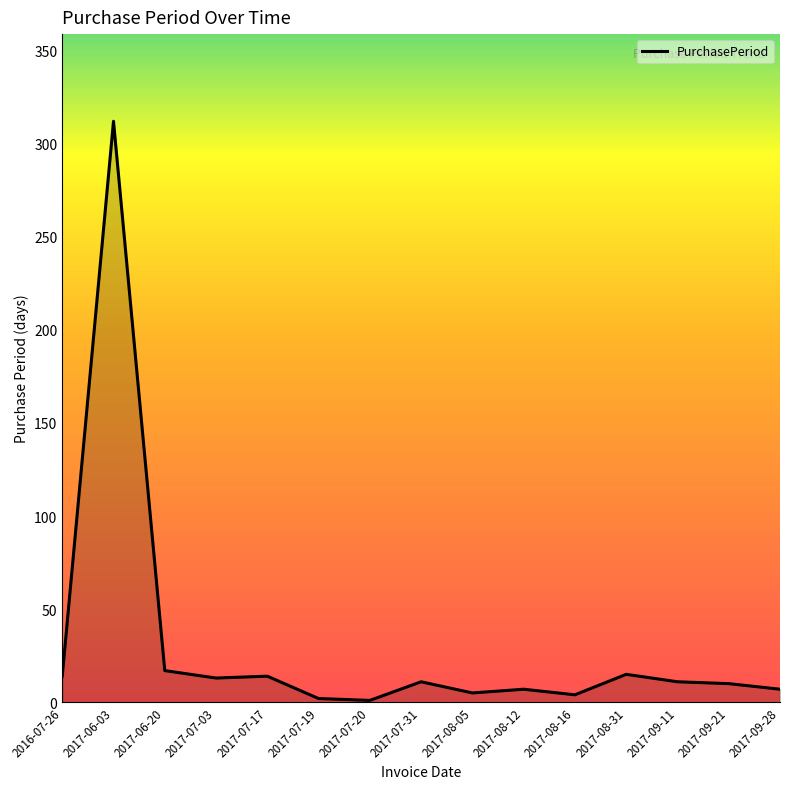

What is the difference between the second highest and second lowest values?

15